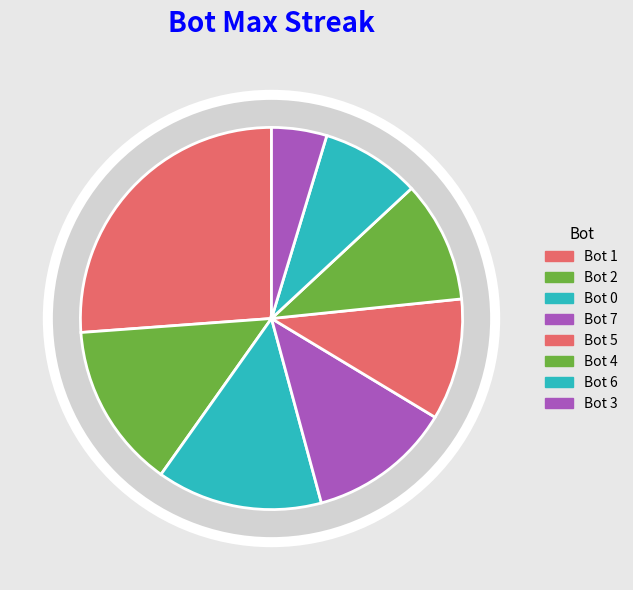

To the nearest percent, what is the difference between the largest and smallest slice percentages?

21%